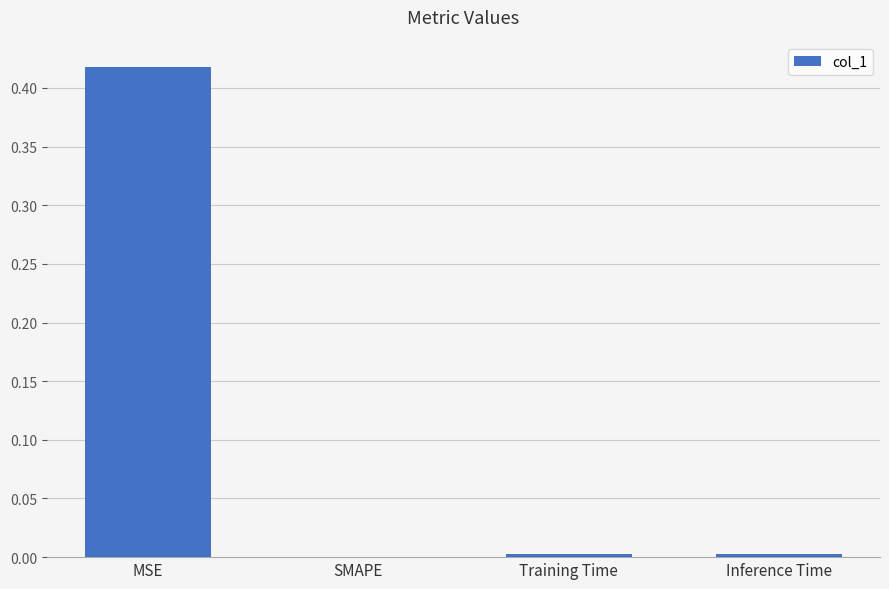

Count the number of data series in this chart.

1